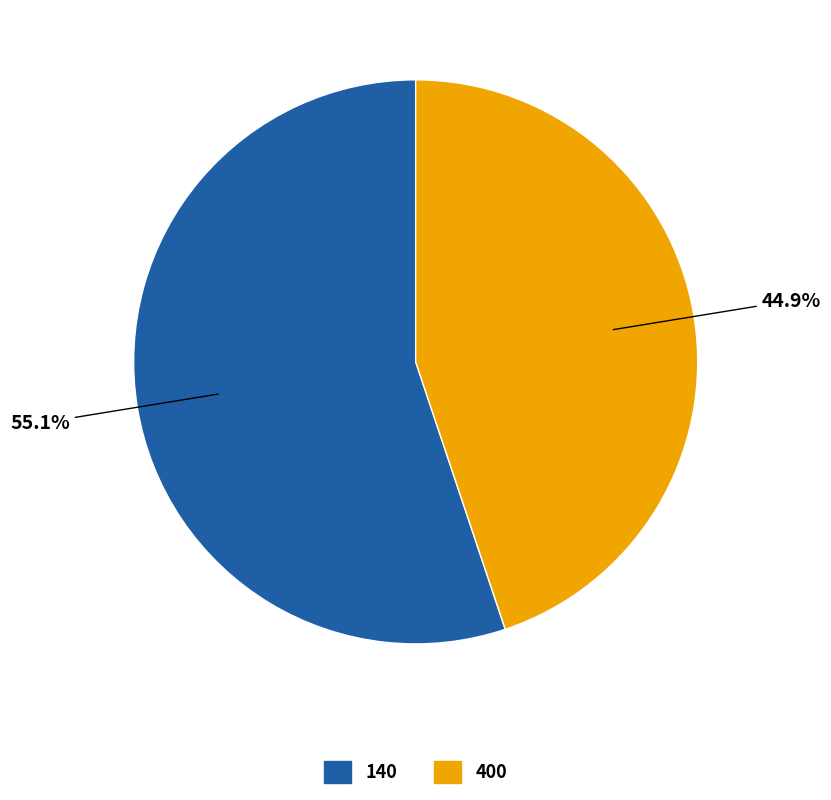

Between 140 and 400, which is larger?

140